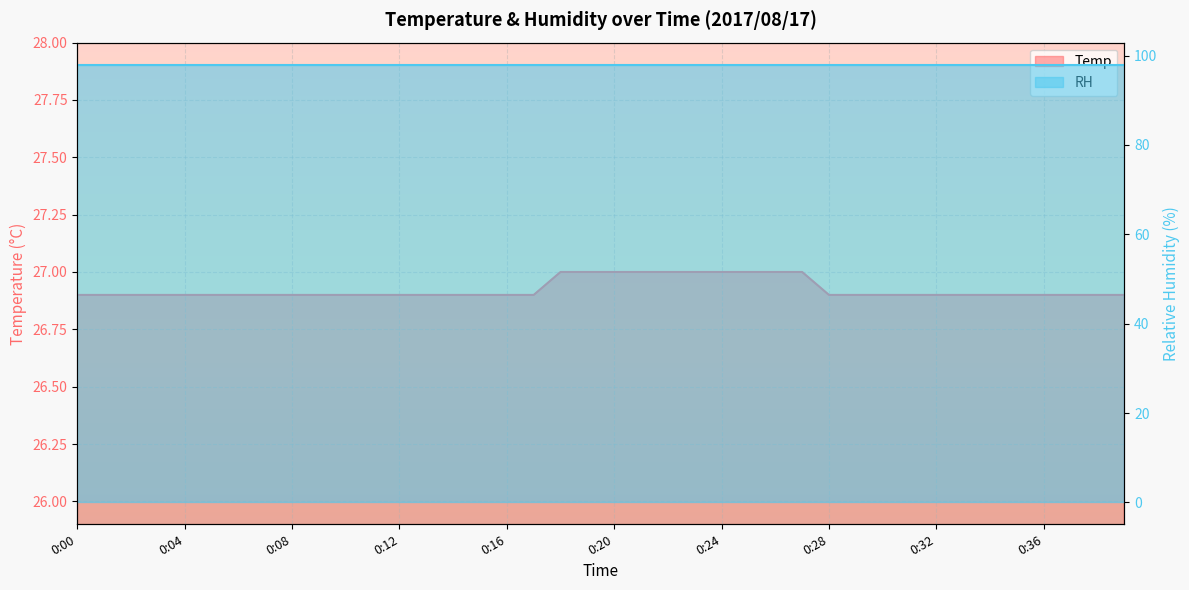

Approximately how many times larger is the value at 0:28 compared to 0:05?

1.0